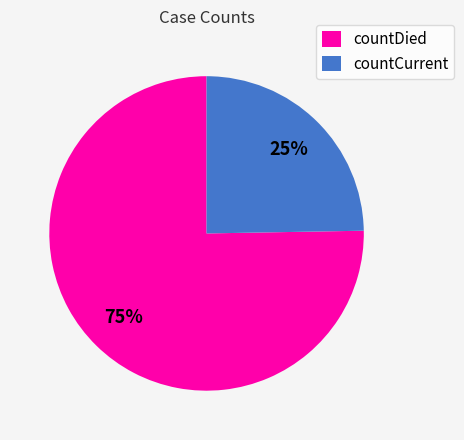

Which slice is the smallest?

countCurrent